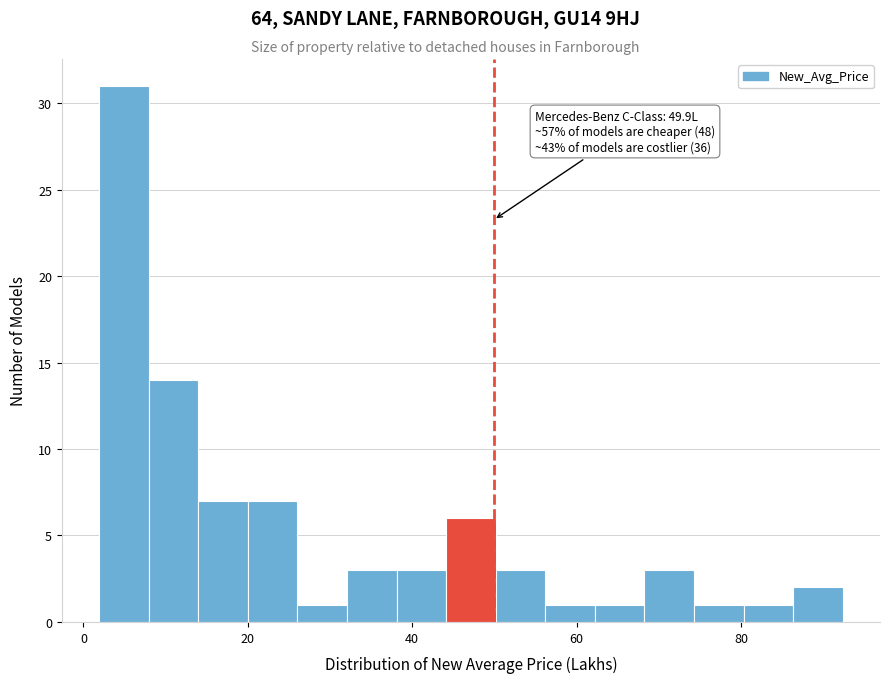

Read against the x-axis, roughly where is the centre of the tallest bar?

4